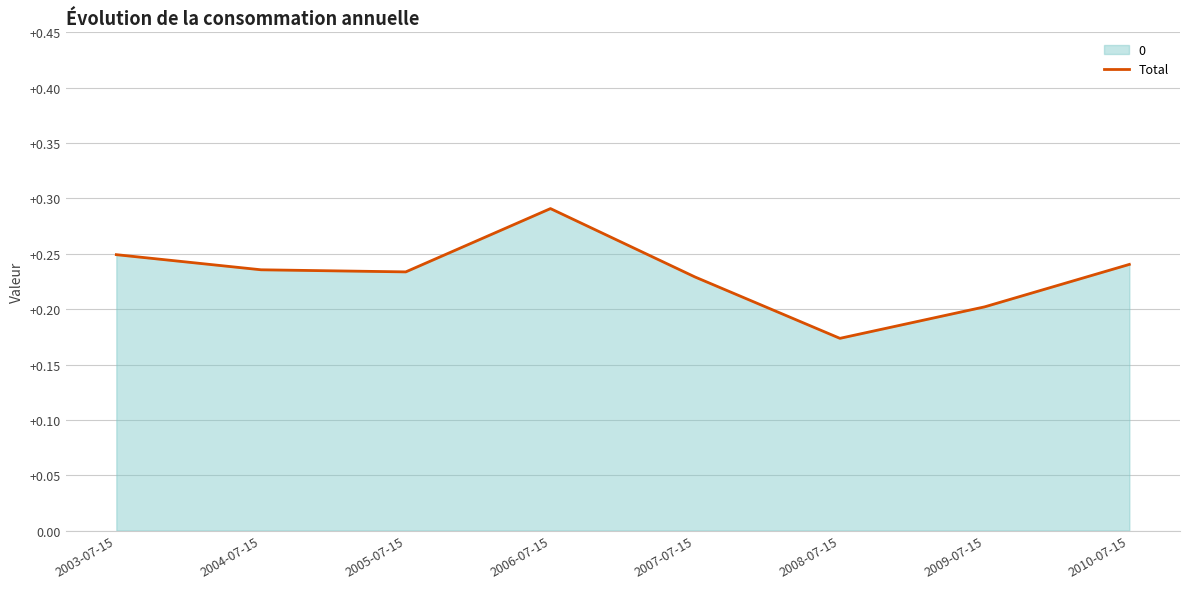

At which category does the data reach its first local peak?

2006-07-15